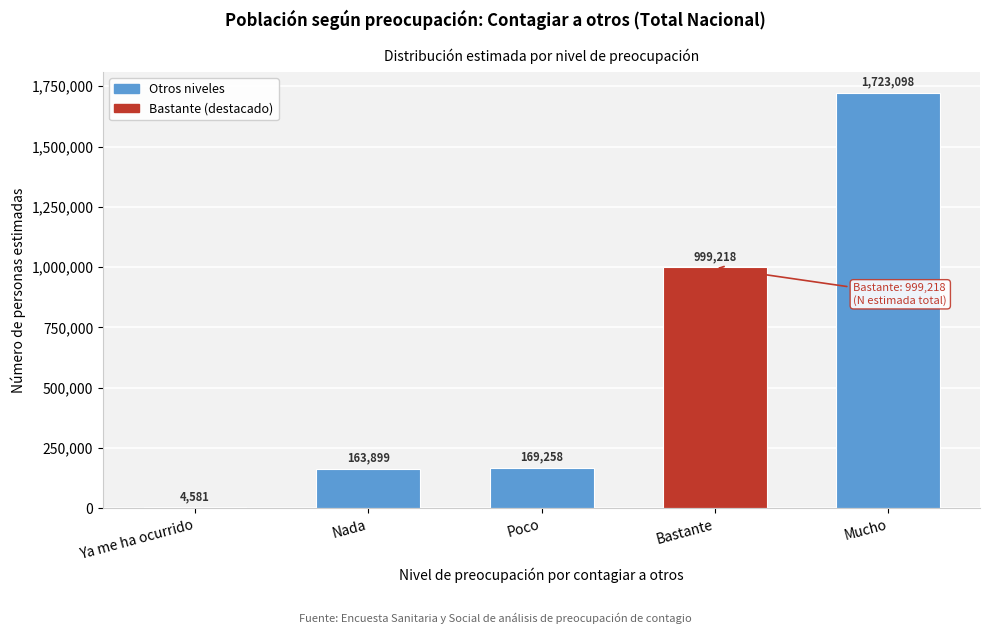

Reading left to right, transcribe all the data shown in this chart.

Ya me ha ocurrido=4581	Nada=163899	Poco=169258	Bastante=999218	Mucho=1723098